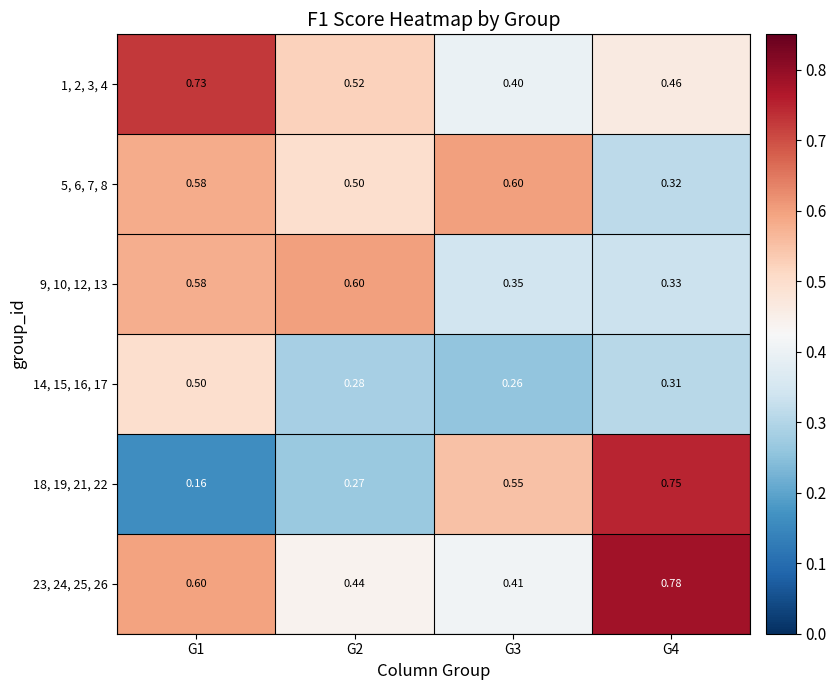

Is the value of 9, 10, 12, 13 at G2 greater than the value of 18, 19, 21, 22 at G4?

No